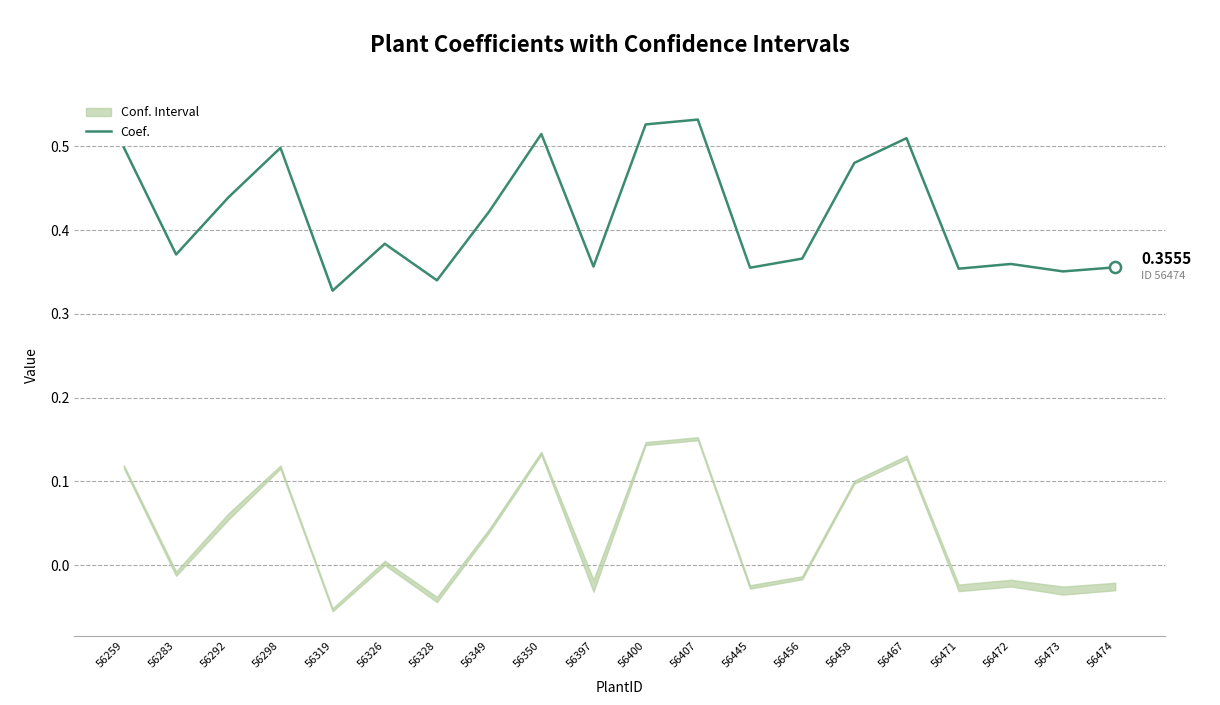

Reading left to right, what are all the values shown in this chart?

56259=0.5	56283=0.4	56292=0.4	56298=0.5	56319=0.3	56326=0.4	56328=0.3	56349=0.4	56350=0.5	56397=0.4	56400=0.5	56407=0.5	56445=0.4	56456=0.4	56458=0.5	56467=0.5	56471=0.4	56472=0.4	56473=0.4	56474=0.4